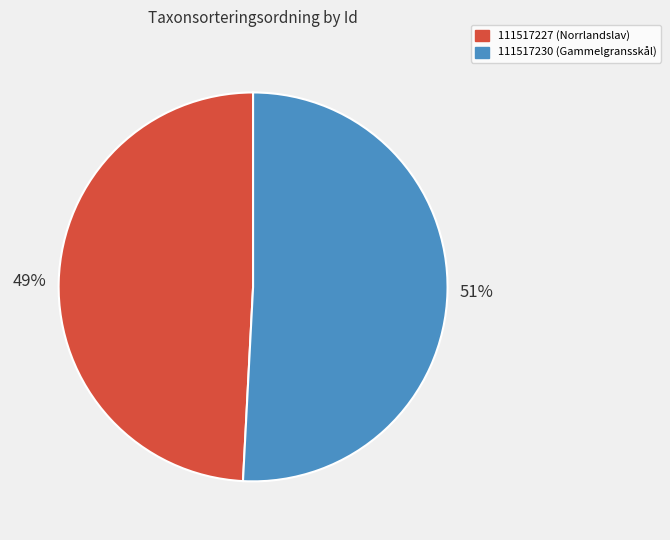

To the nearest percent, what percentage of the pie is 111517230 (Gammelgransskål)?

51%